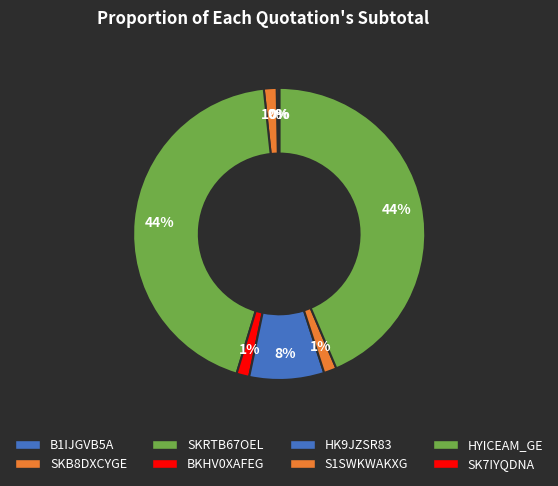

To the nearest percent, what is the difference between the SKRTB67OEL and BKHV0XAFEG slice percentages?

42%